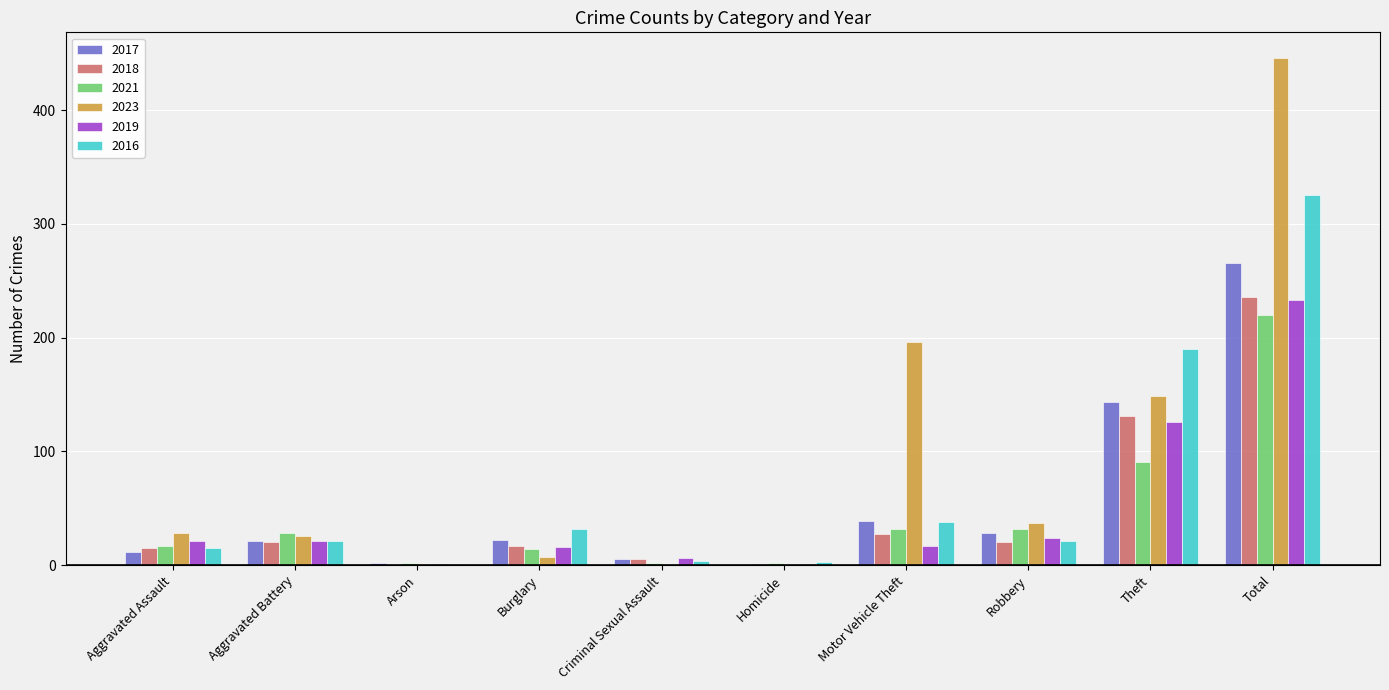

At which label is 2019 closest to 117?

Theft